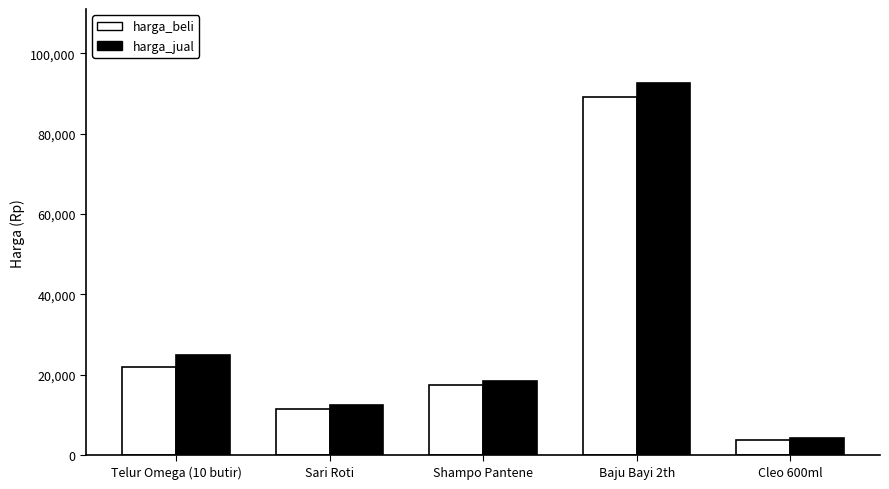

How many distinct data groups are displayed?

2